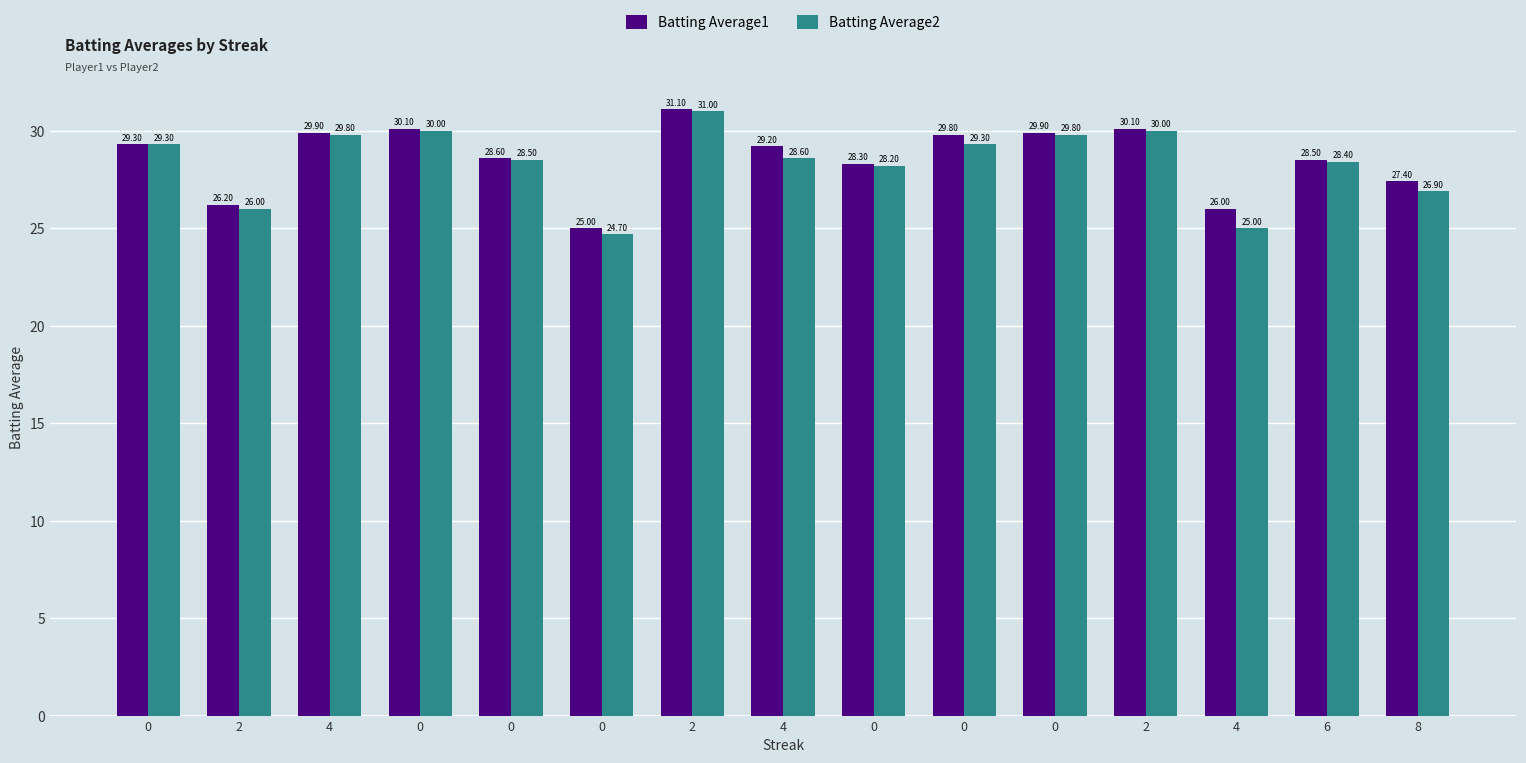

What is the sum of all Batting Average1 values?

429.4